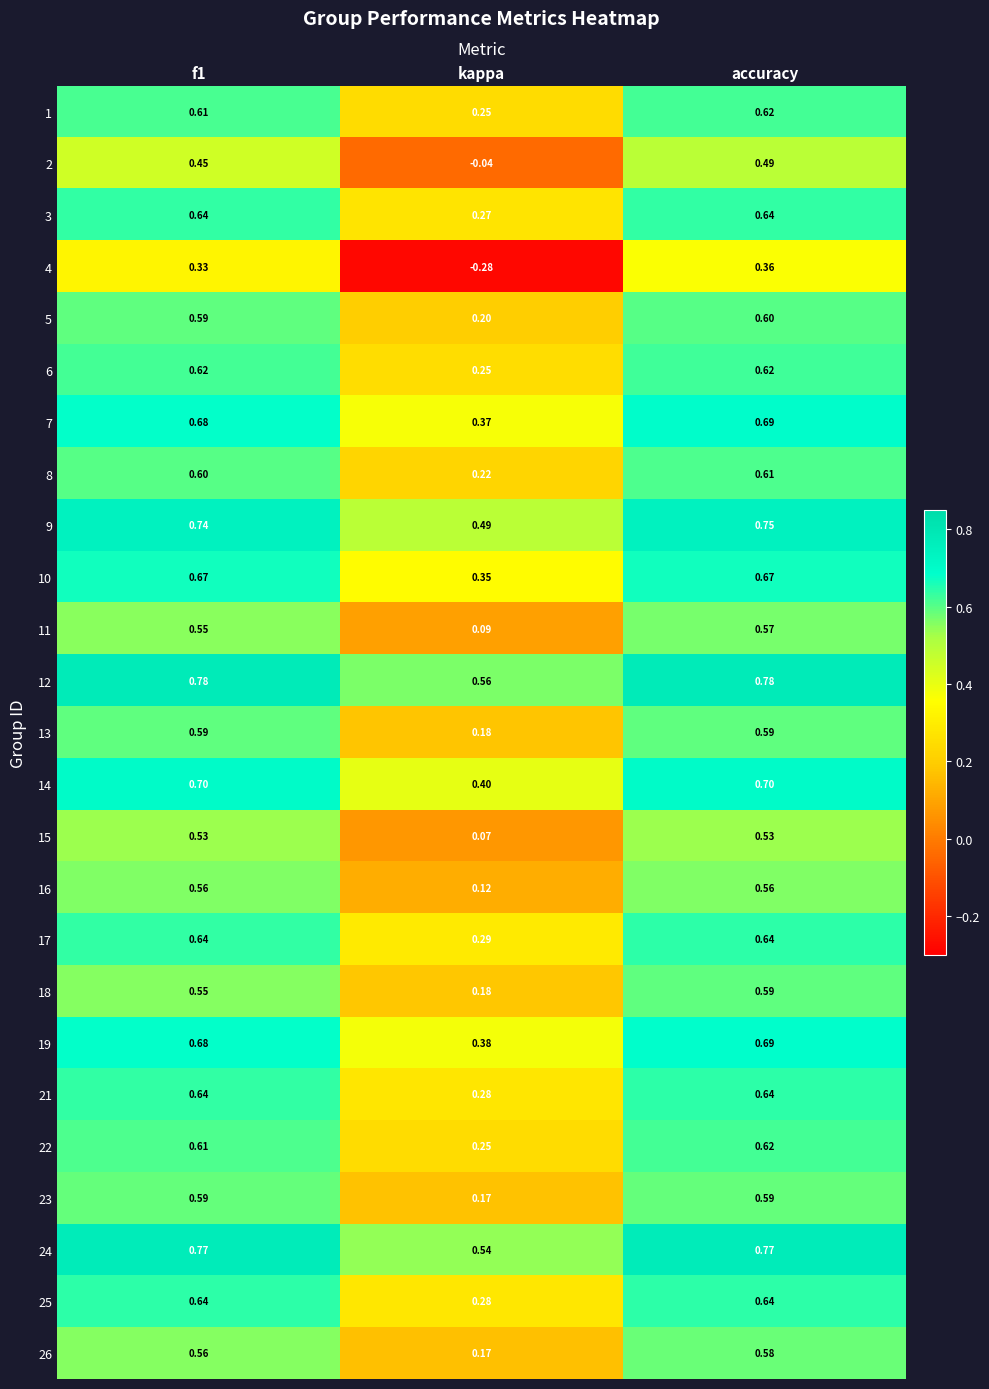

Is the value of 7 at f1 greater than the value of 3 at f1?

Yes